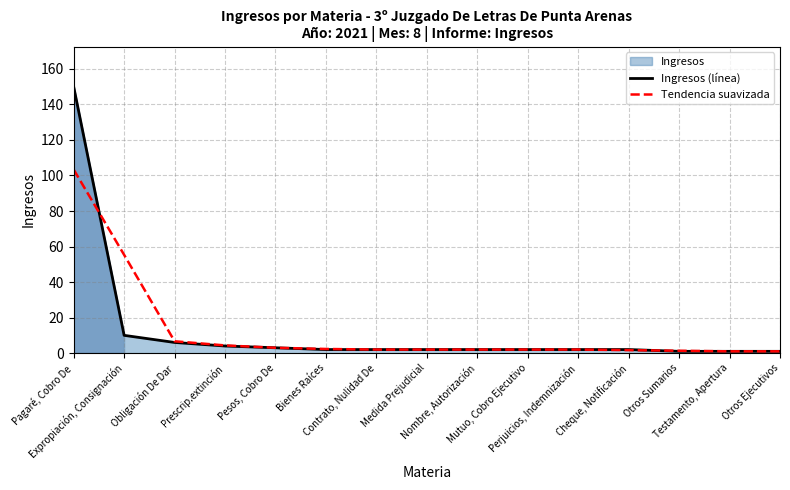

Reading left to right, extract all data points from this chart.

Ingresos (línea): 150.0	10.0	6.0	4.0	3.0	2.0	2.0	2.0	2.0	2.0	2.0	2.0	1.0	1.0	1.0
Tendencia suavizada: 103.3	55.3	6.7	4.3	3.0	2.3	2.0	2.0	2.0	2.0	2.0	1.7	1.3	1.0	1.0